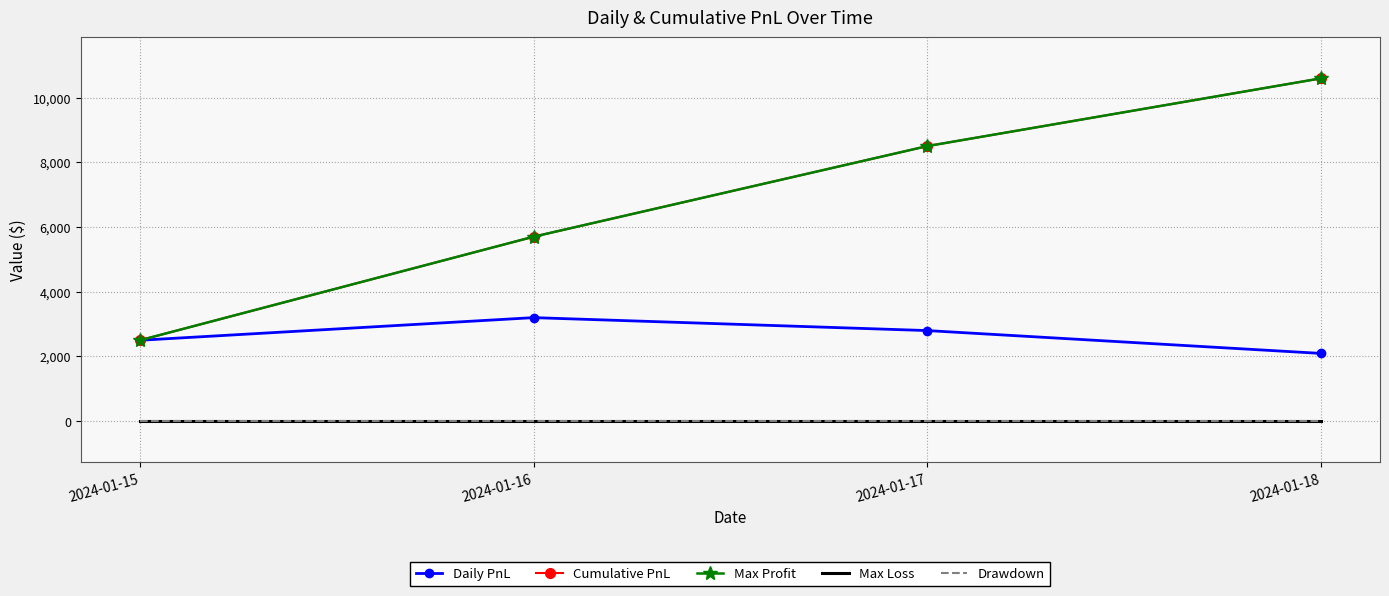

Reading left to right, transcribe all the data shown in this chart.

Daily PnL: 2500.0	3200.0	2800.0	2094.1
Cumulative PnL: 2500.0	5700.0	8500.0	10594.1
Max Profit: 2500.0	5700.0	8500.0	10594.1
Max Loss: 0.0	0.0	0.0	0.0
Drawdown: 0.0	0.0	0.0	0.0